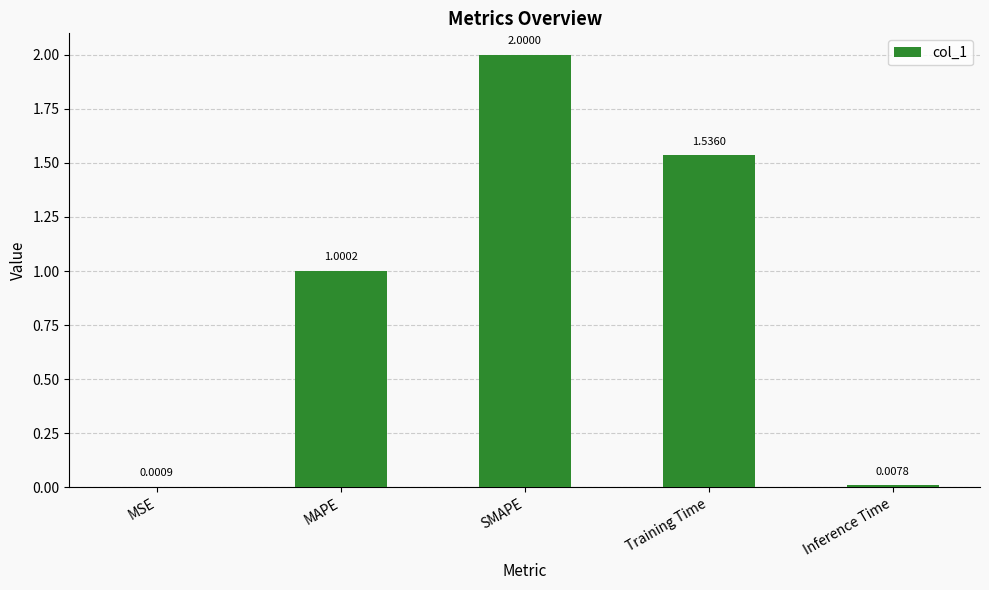

Where is the data nearest to the value 1?

MAPE